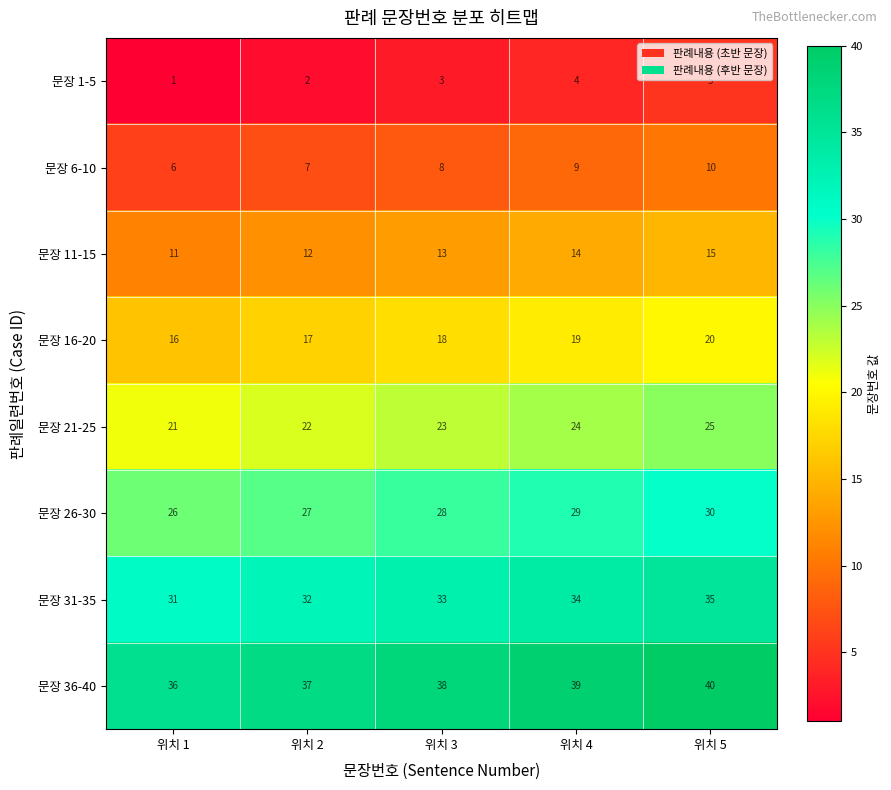

What is the spread (max minus min) of values at 위치 2?

35